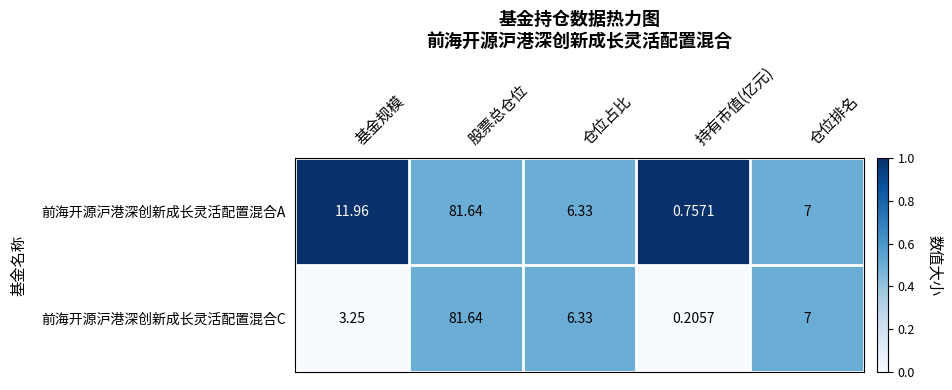

At how many categories does at least one series exceed 0?

5